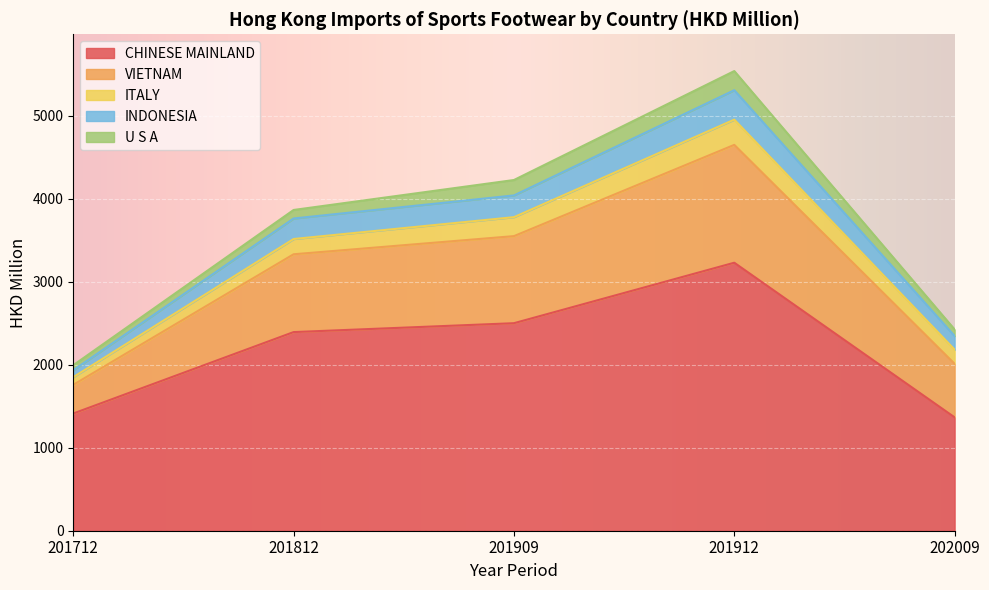

Does the chart display data point markers on the line(s)?

No